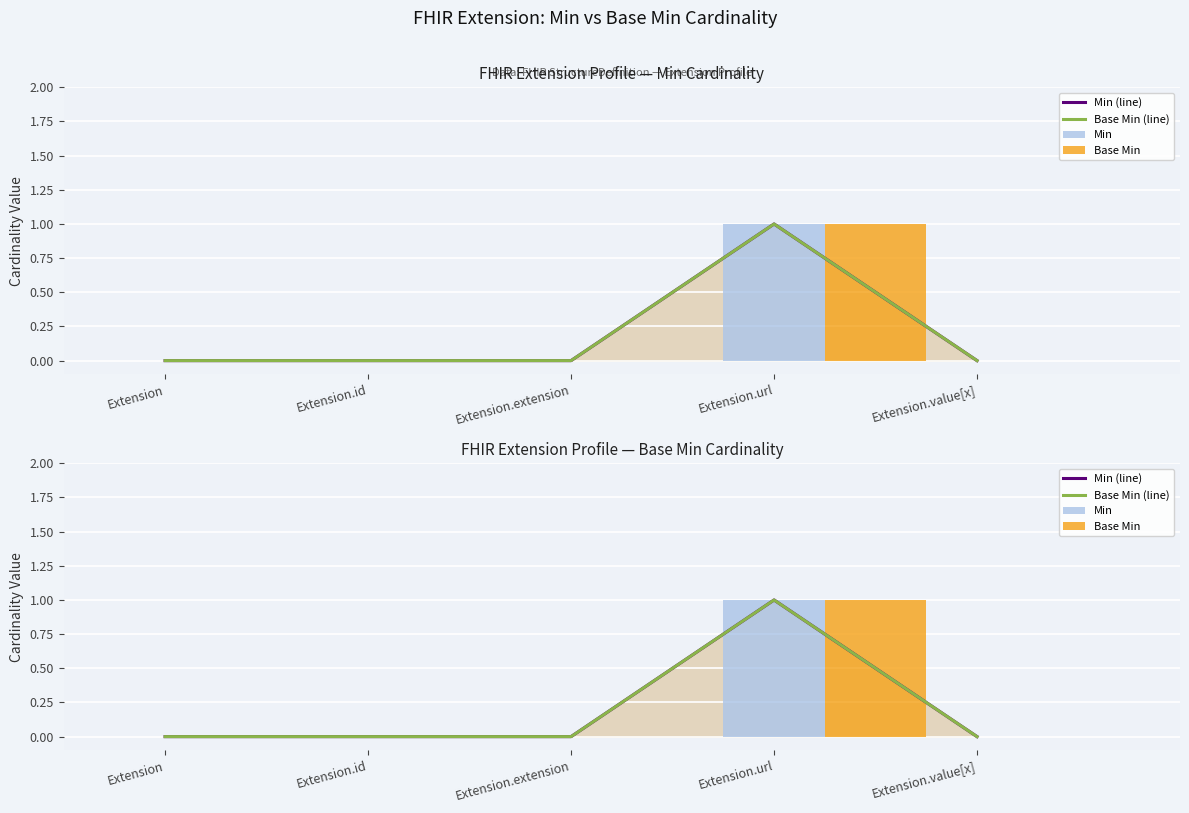

True or false: Base Min has a value of 0 at Extension.id.

True